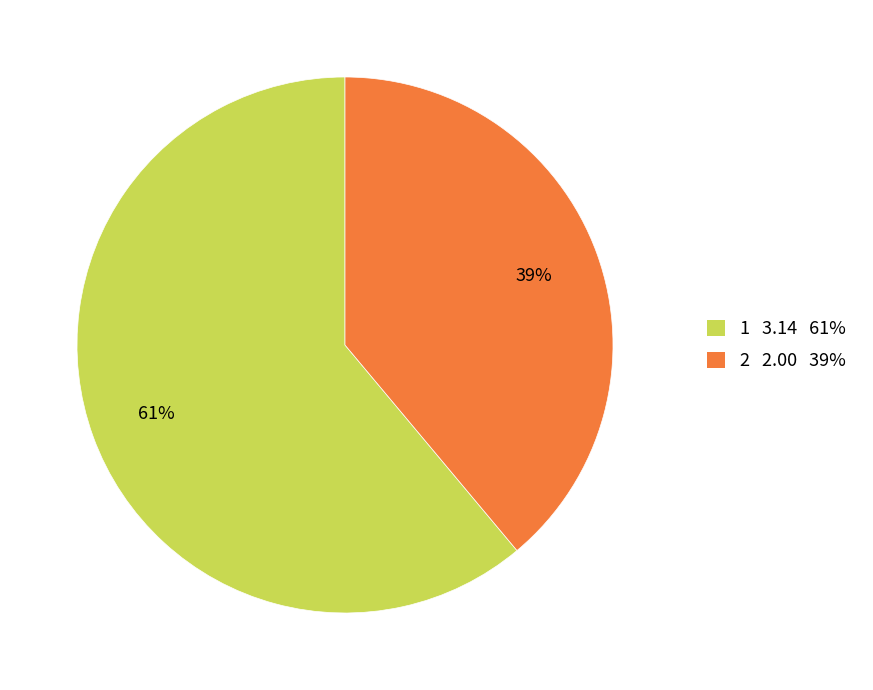

The 1 slice represents 68% of the pie. True or false?

False